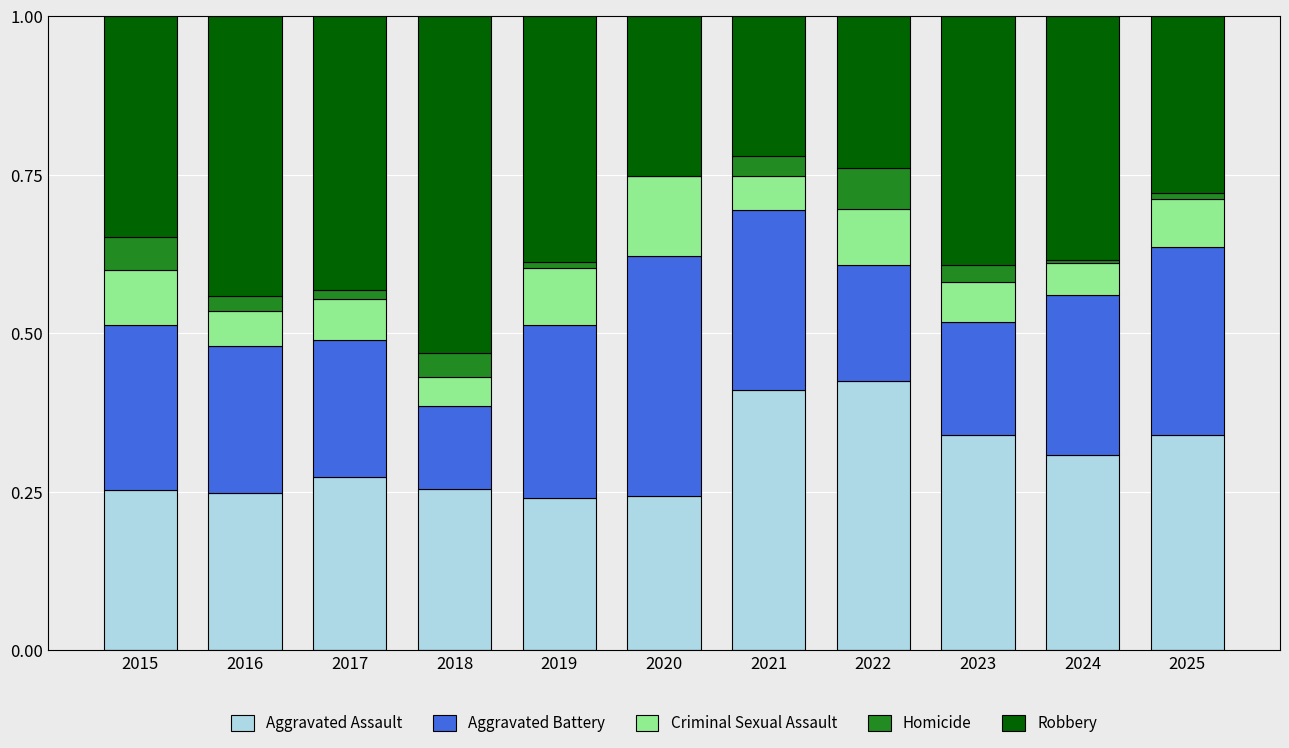

The Aggravated Assault series shows 0.3 at 2018. True or false?

True